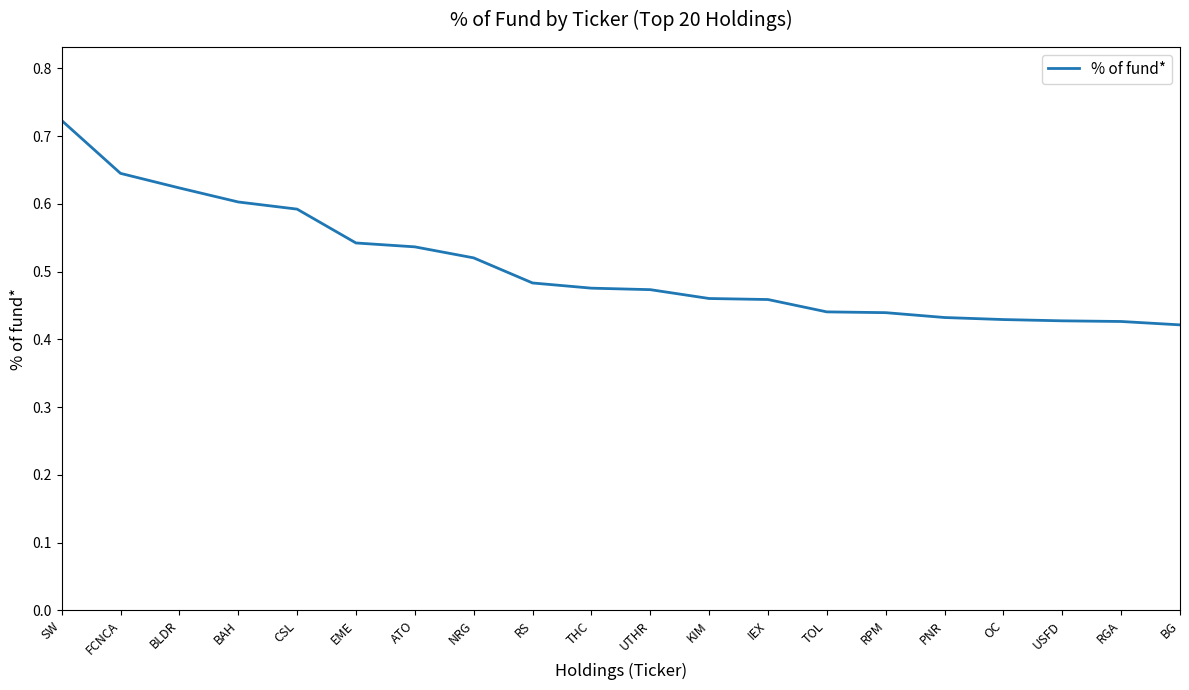

What position from the left is IEX?

13